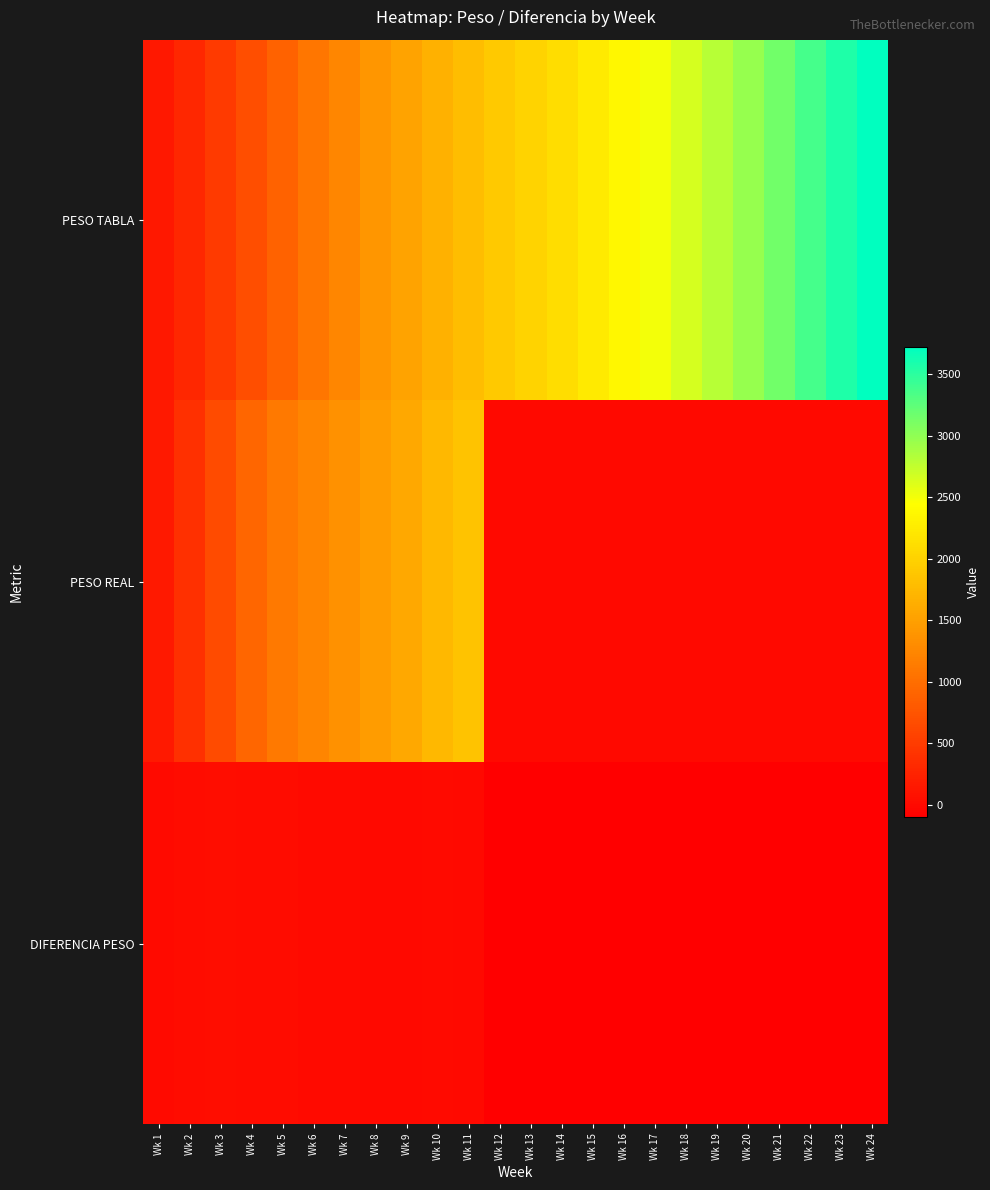

At which category does the chart reach its peak across all series?

Wk 24